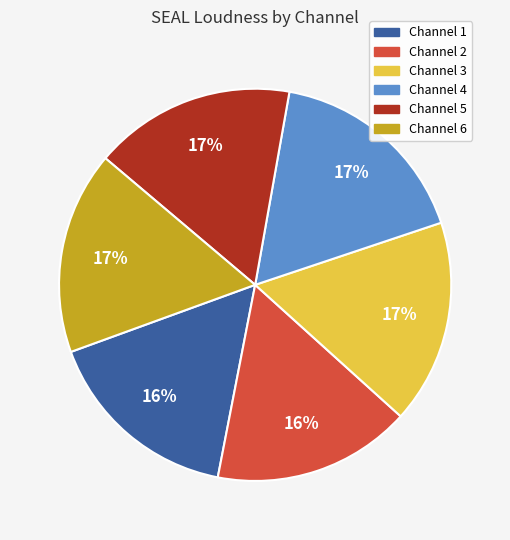

To the nearest percent, what portion does Channel 6 represent?

17%